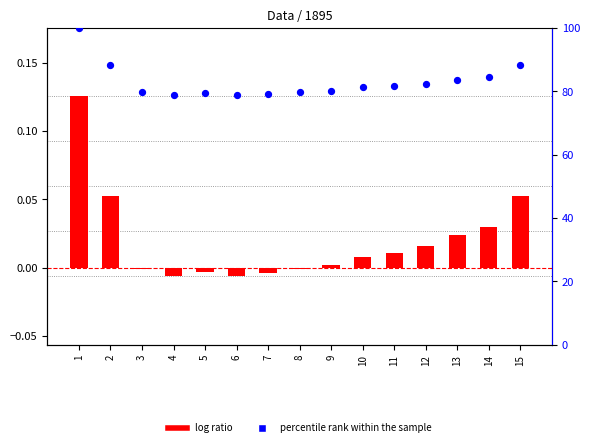

Which series has the largest total across all categories?

percentile rank within the sample